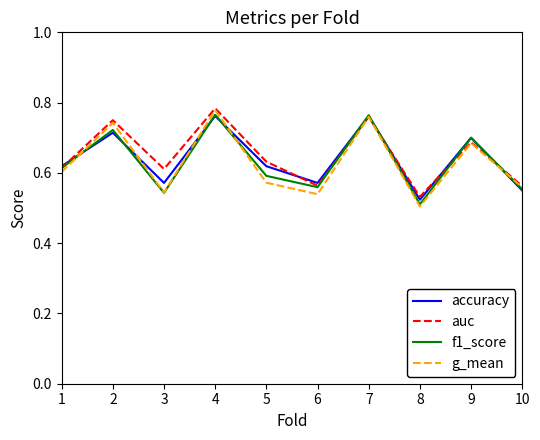

True or false: auc has a value of 0.2 at 9.

False